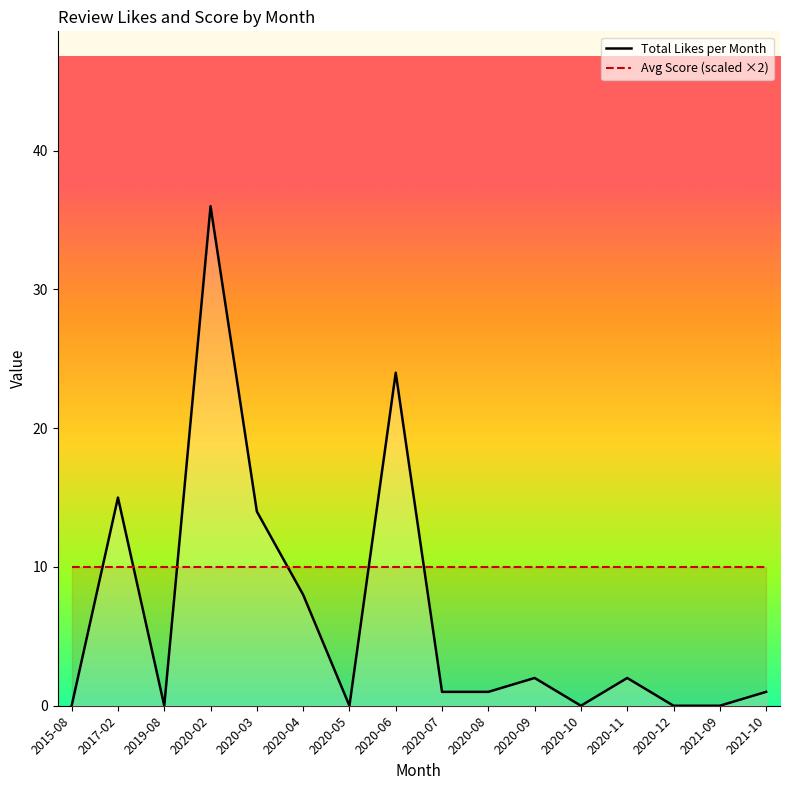

Reading left to right, extract all data points from this chart.

Total Likes per Month: 2015-08=0	2017-02=15	2019-08=0	2020-02=36	2020-03=14	2020-04=8	2020-05=0	2020-06=24	2020-07=1	2020-08=1	2020-09=2	2020-10=0	2020-11=2	2020-12=0	2021-09=0	2021-10=1
Avg Score (scaled ×2): 2015-08=10	2017-02=10	2019-08=10	2020-02=10	2020-03=10	2020-04=10	2020-05=10	2020-06=10	2020-07=10	2020-08=10	2020-09=10	2020-10=10	2020-11=10	2020-12=10	2021-09=10	2021-10=10